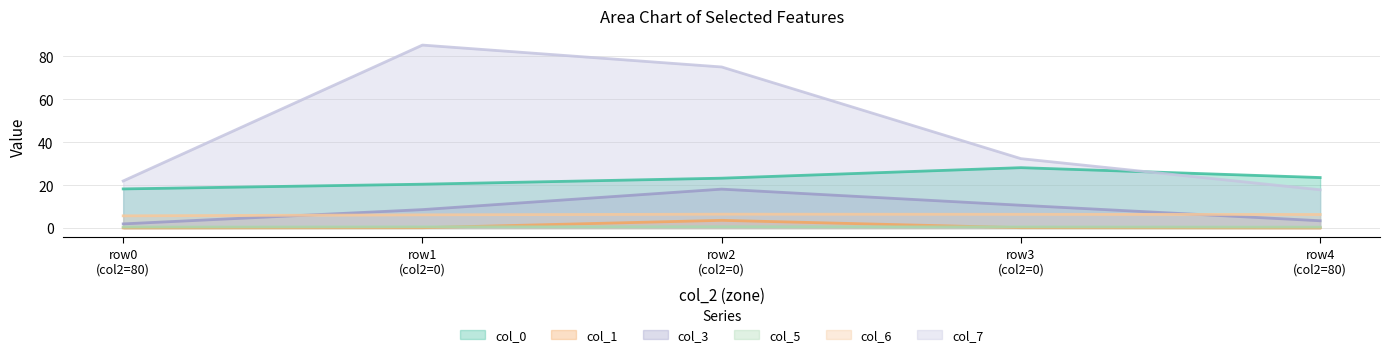

Does the chart have visible grid lines?

Yes